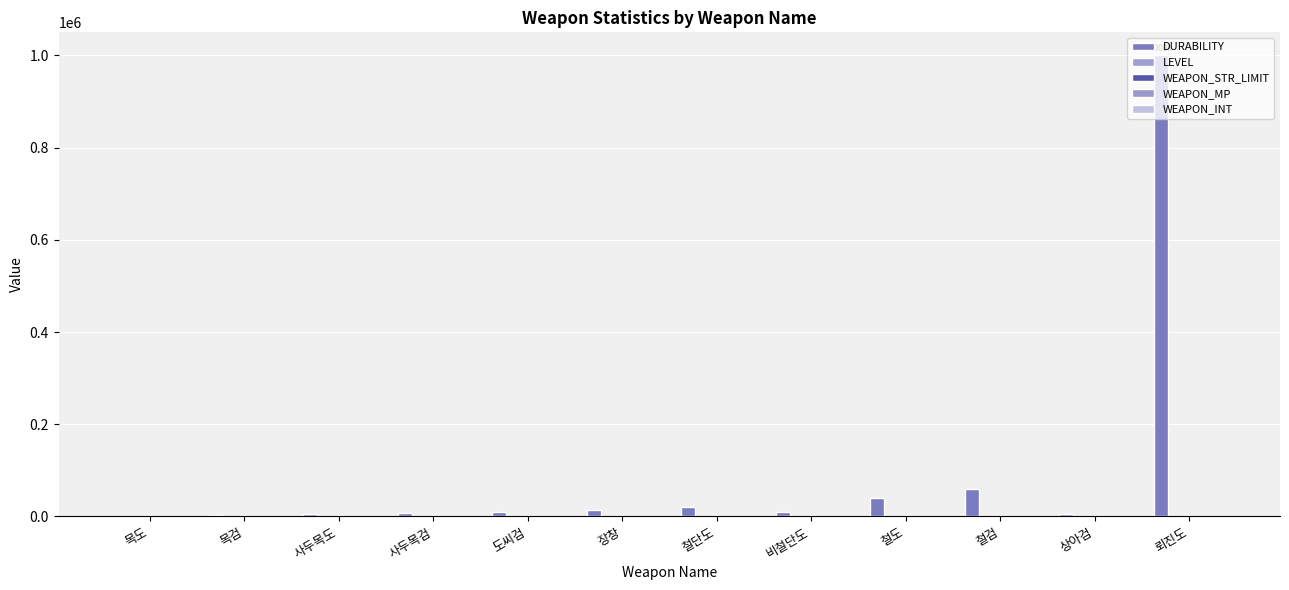

Between 뢰진도 and 목검, which is larger?

뢰진도